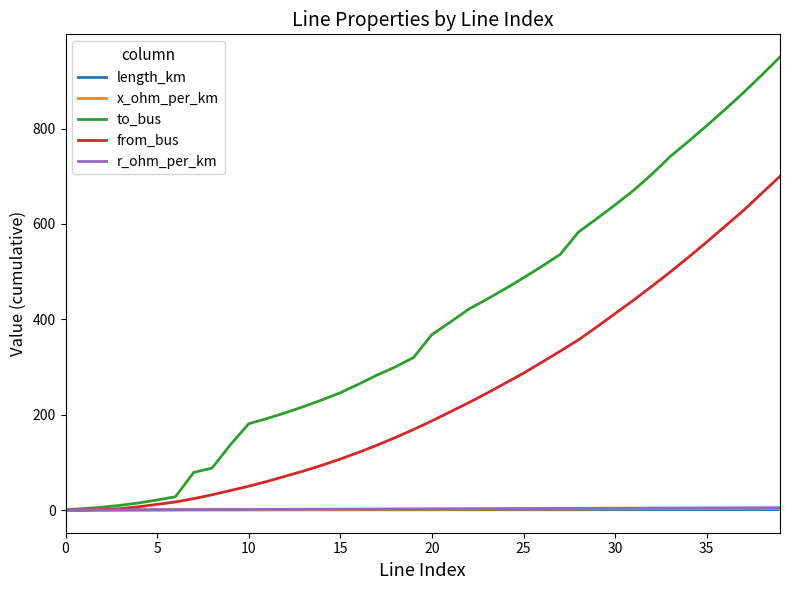

Which series has the largest range (max minus min)?

to_bus